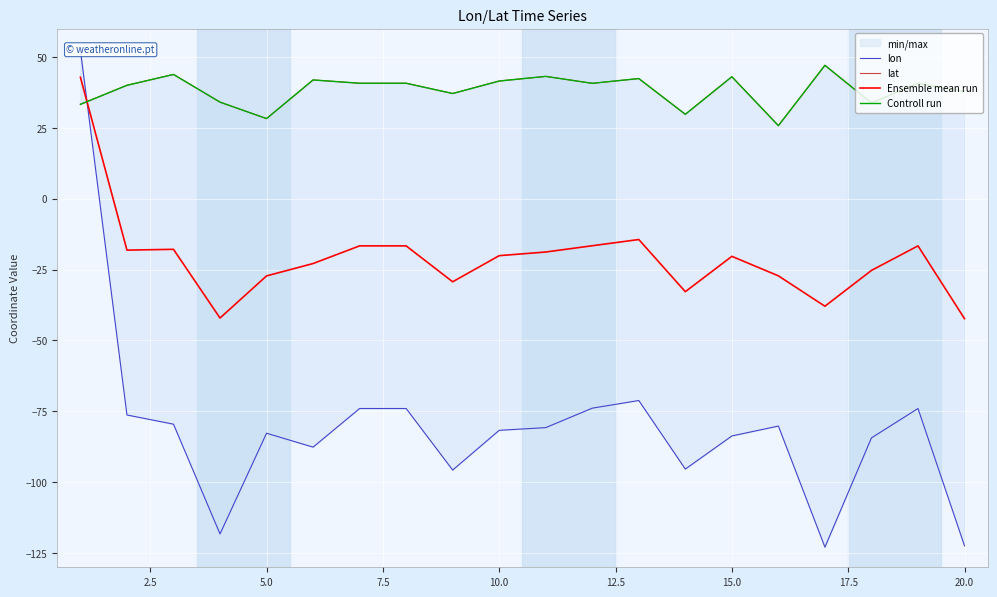

How many data points in Controll run are above 40?

11